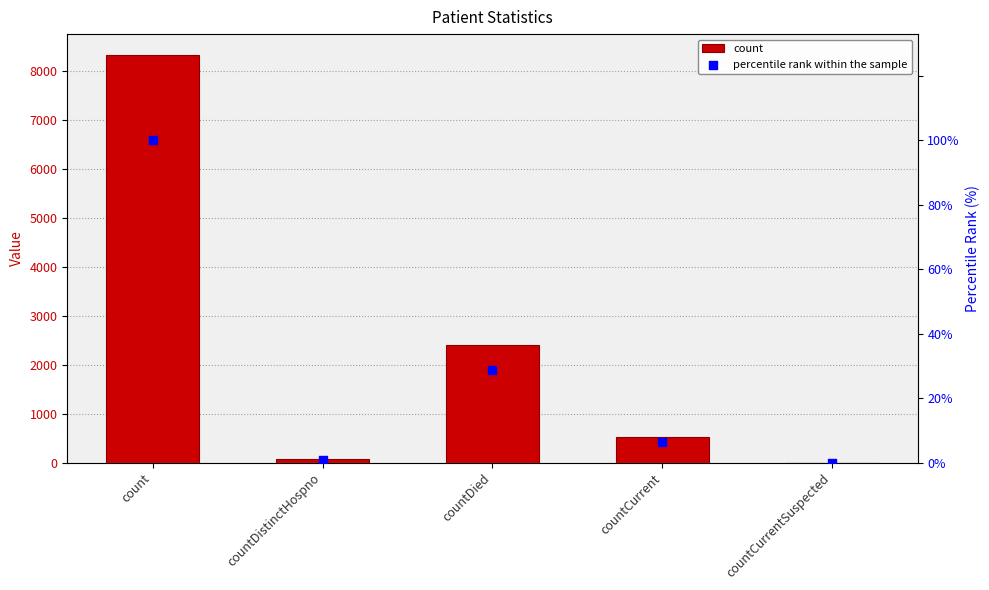

Which series contains the lowest Y value?

count